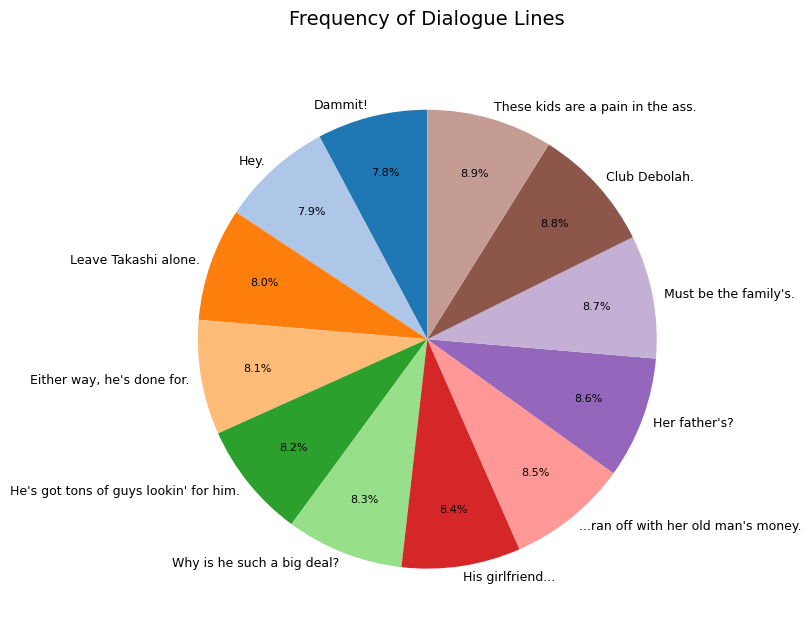

What is the ratio of the value at Must be the family's. to the value at These kids are a pain in the ass.?

1.0